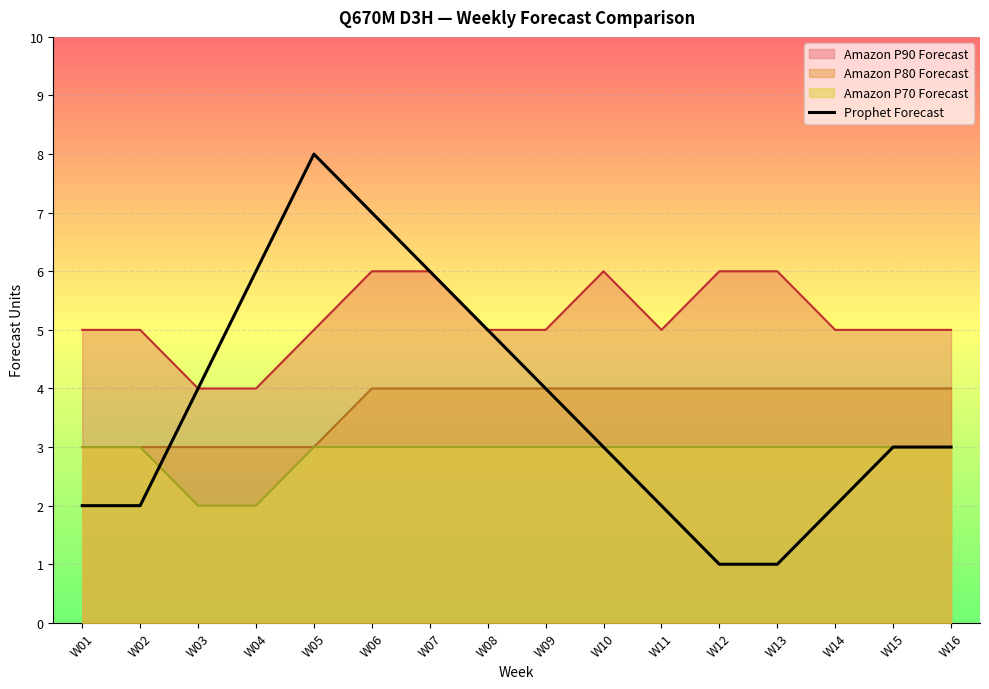

Reading left to right, extract all data points from this chart.

2	2	4	6	8	7	6	5	4	3	2	1	1	2	3	3